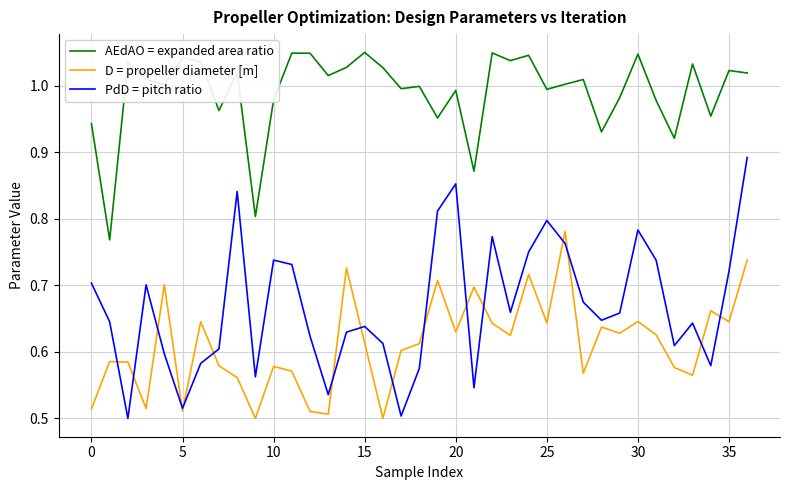

How many lines are shown in the chart?

3